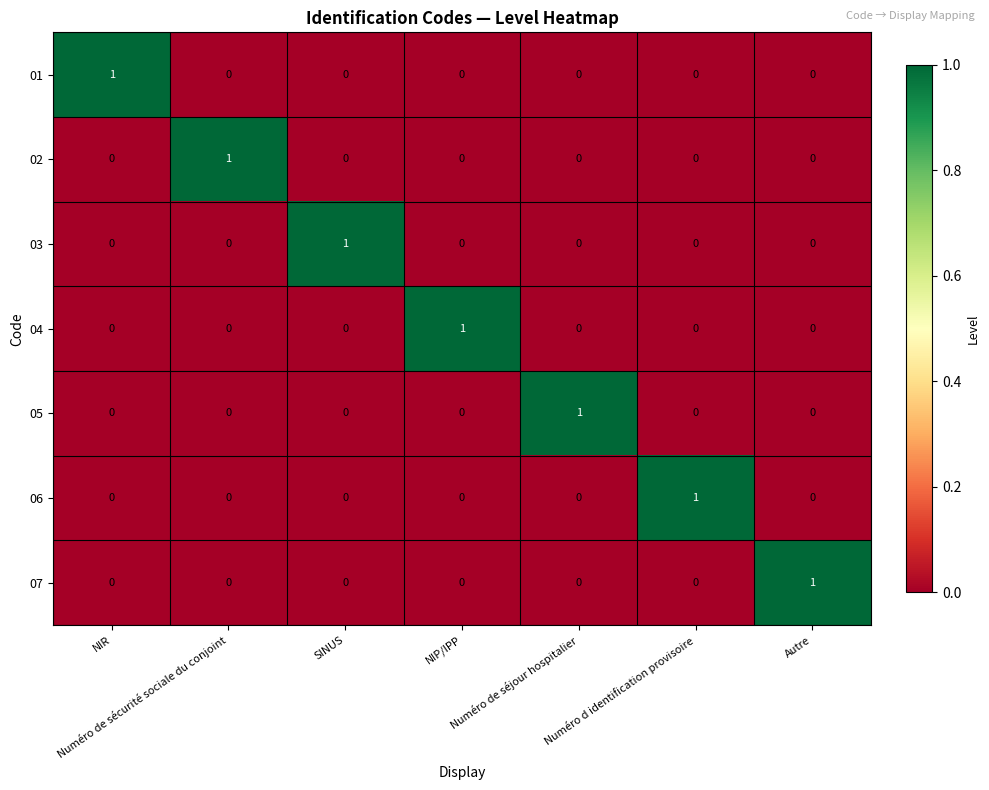

At how many categories does at least one series exceed 0?

7